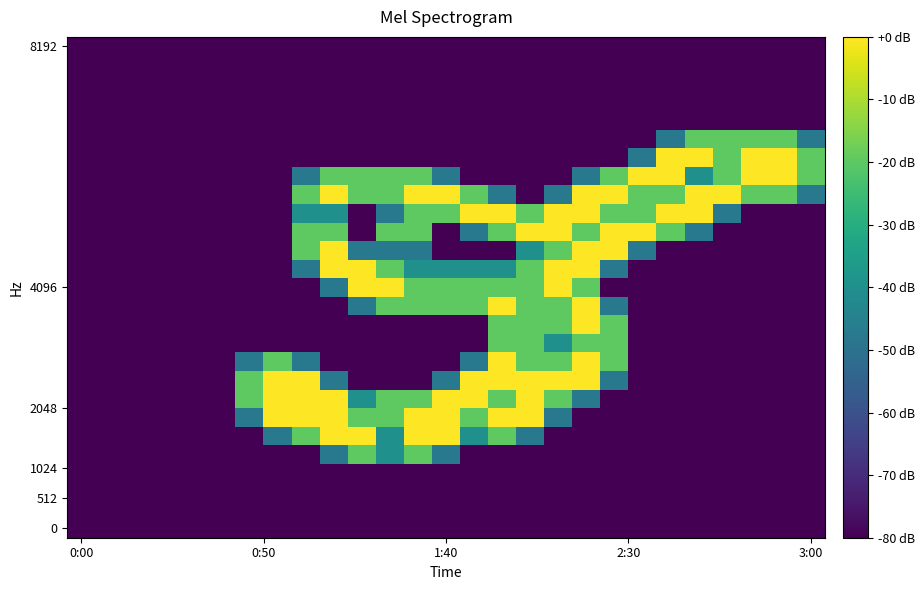

Count the number of categories in the chart.

27